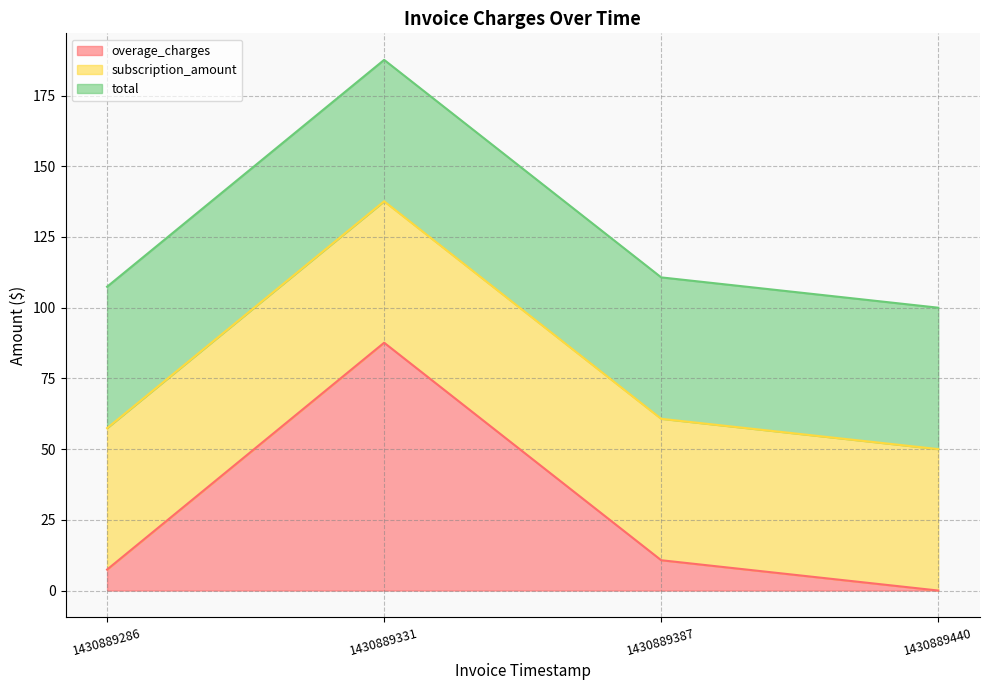

At which category does total reach its first local peak?

1430889331